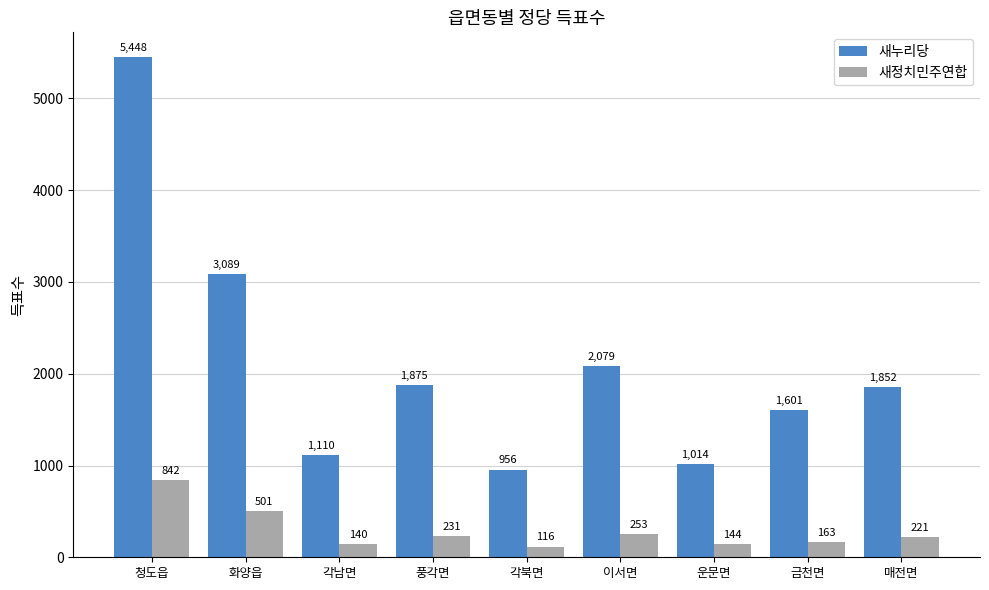

List the series in order of their overall mean, highest first.

새누리당, 새정치민주연합